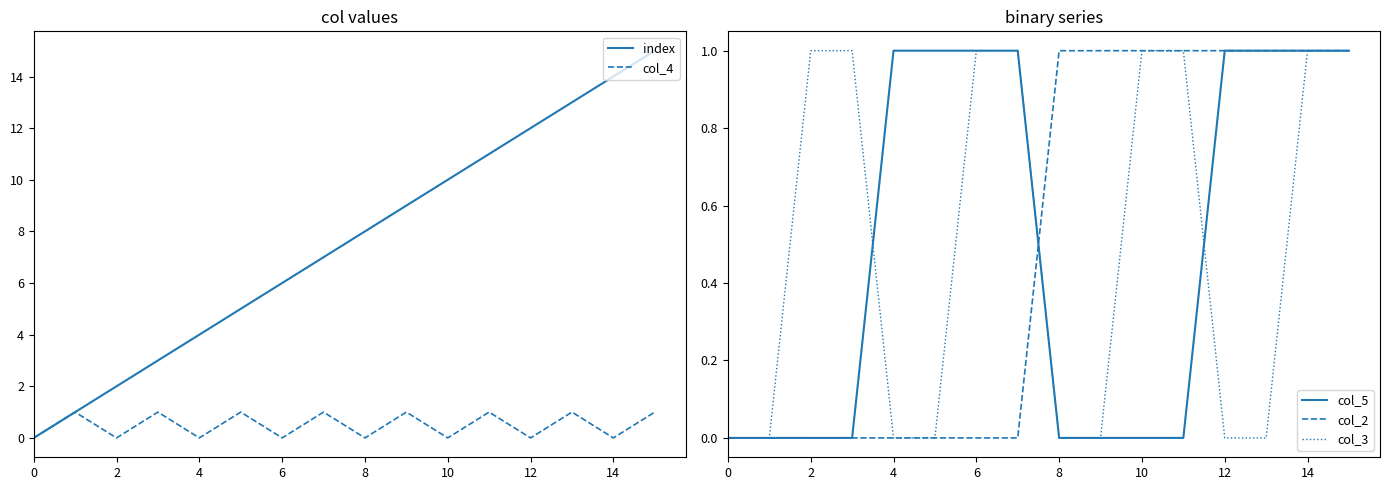

List the series in order of their peak value, highest first.

index, col_4, col_5, col_2, col_3